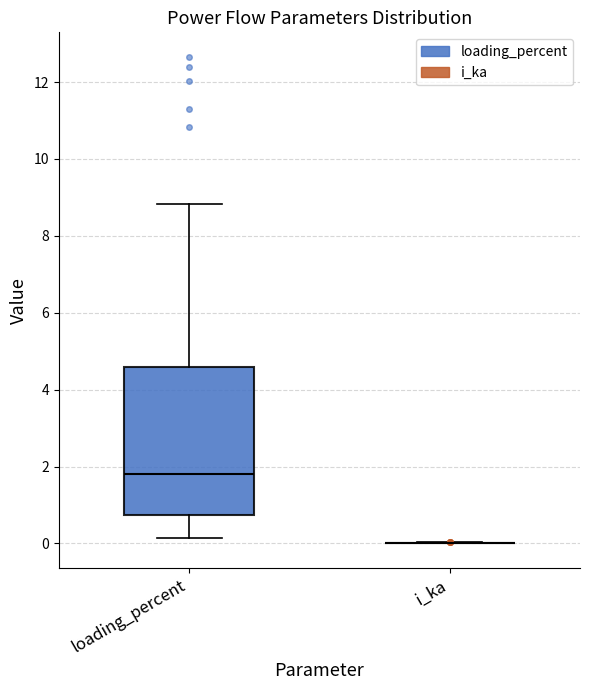

Comparing the boxes themselves (not the whiskers), which one is the tallest?

loading_percent